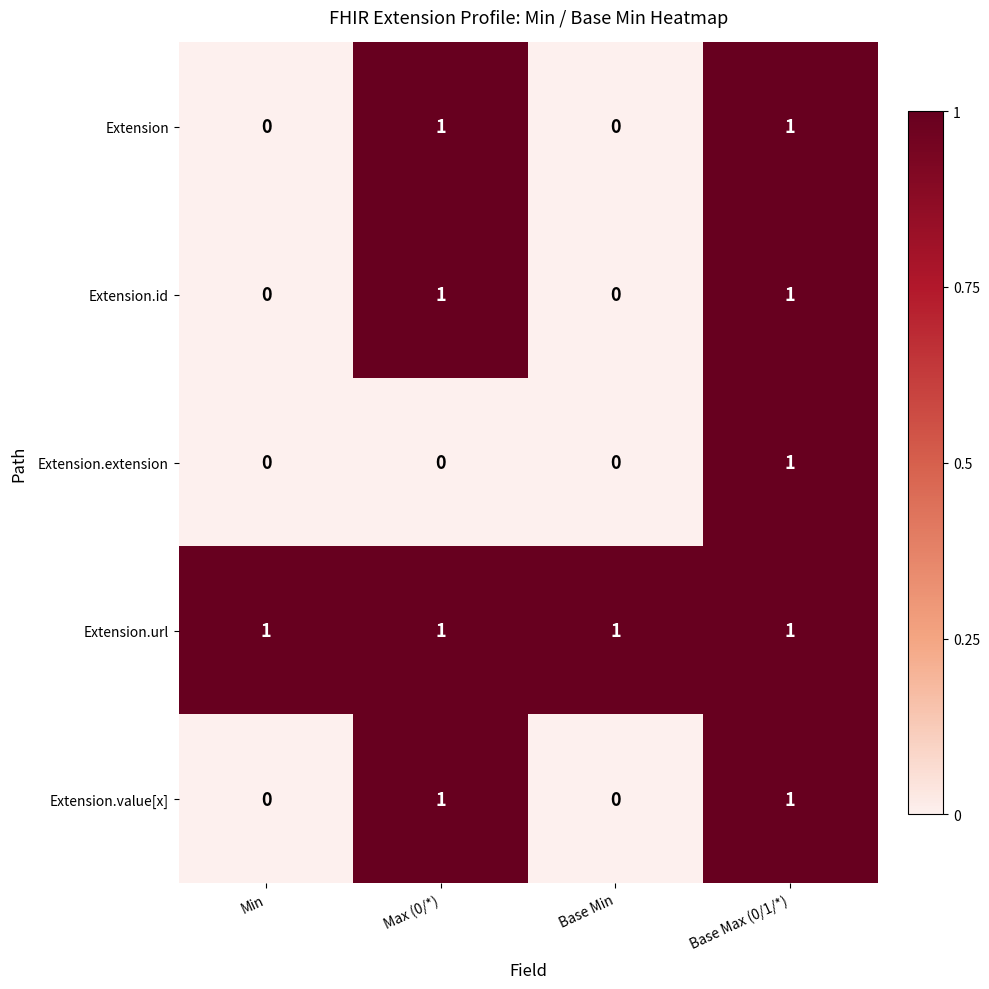

How many data points does each series have?

4